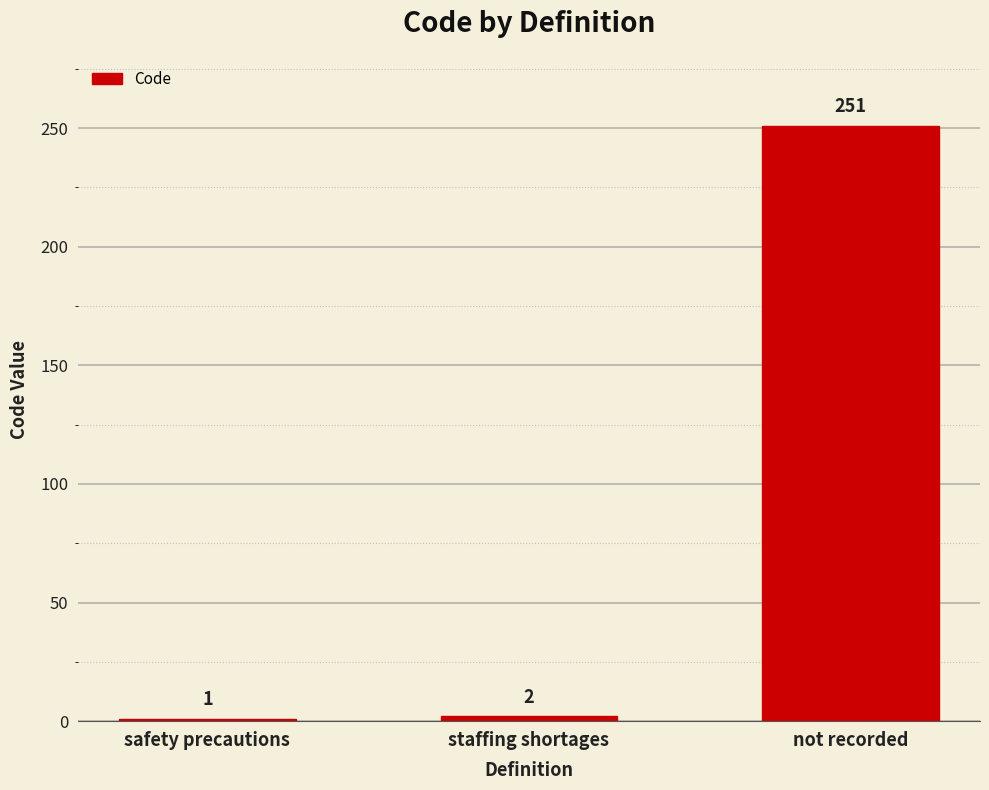

What is the value of the 2nd bar from the left?

2